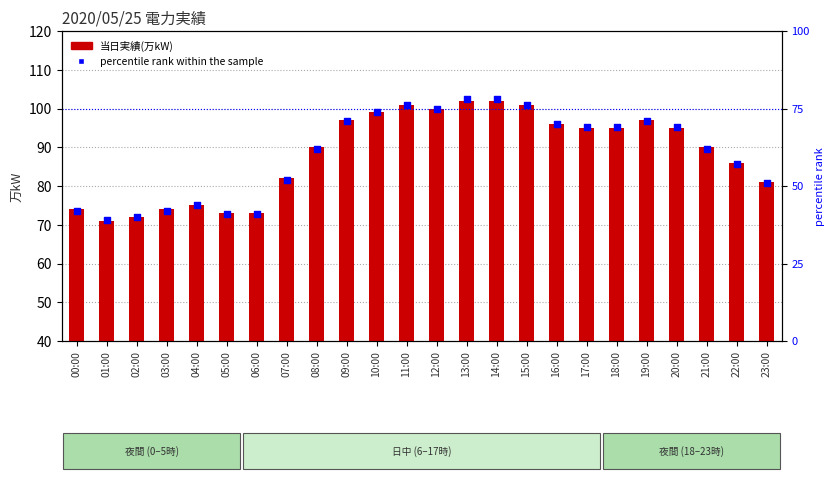

At which category is the sum across all series the highest?

13:00